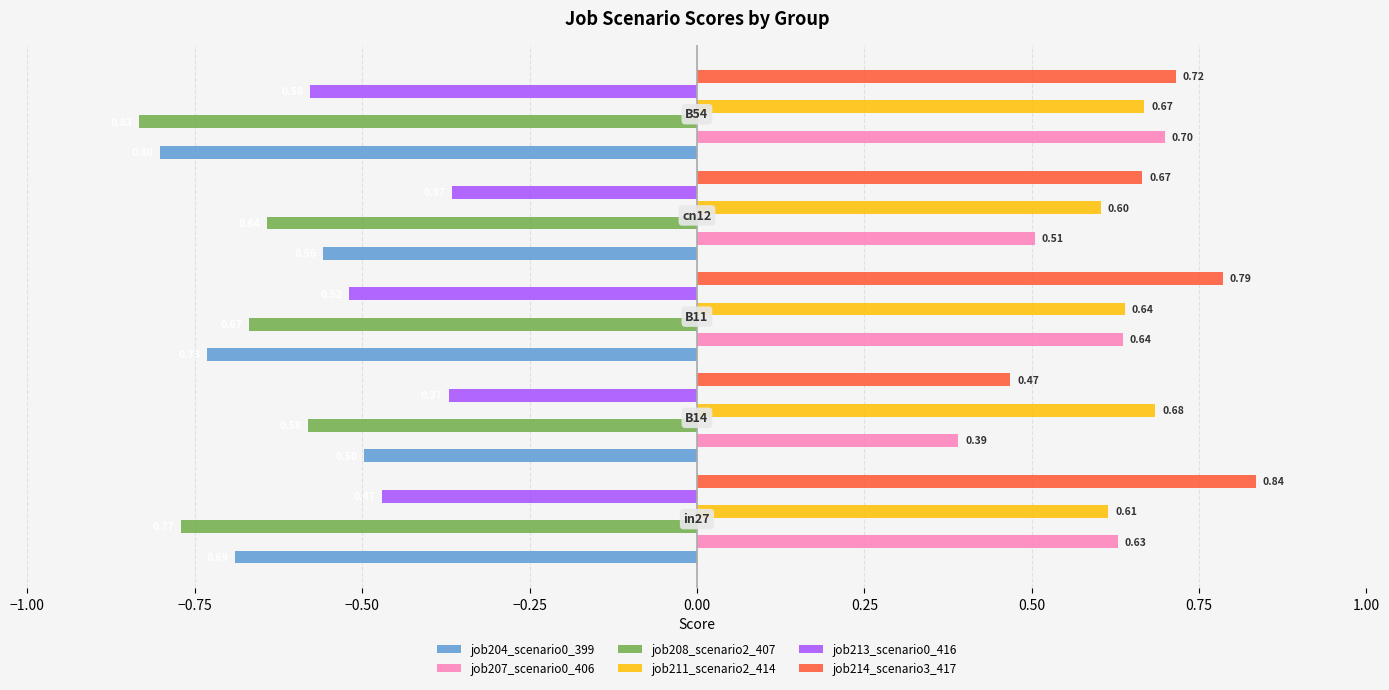

What is the sum of all job211_scenario2_414 values?

3.2